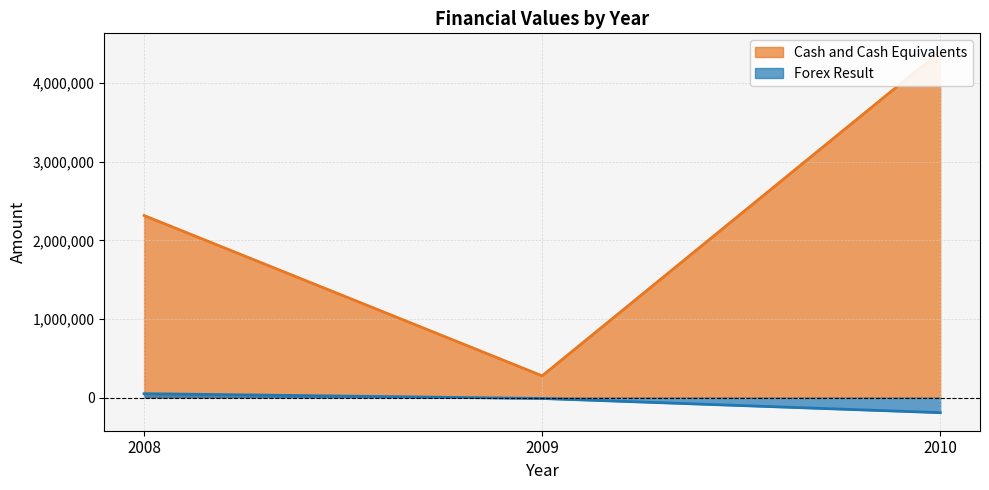

At which label is Cash and Cash Equivalents closest to 2339521?

2008